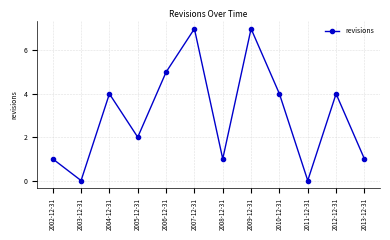

What is the maximum value shown in the chart?

7